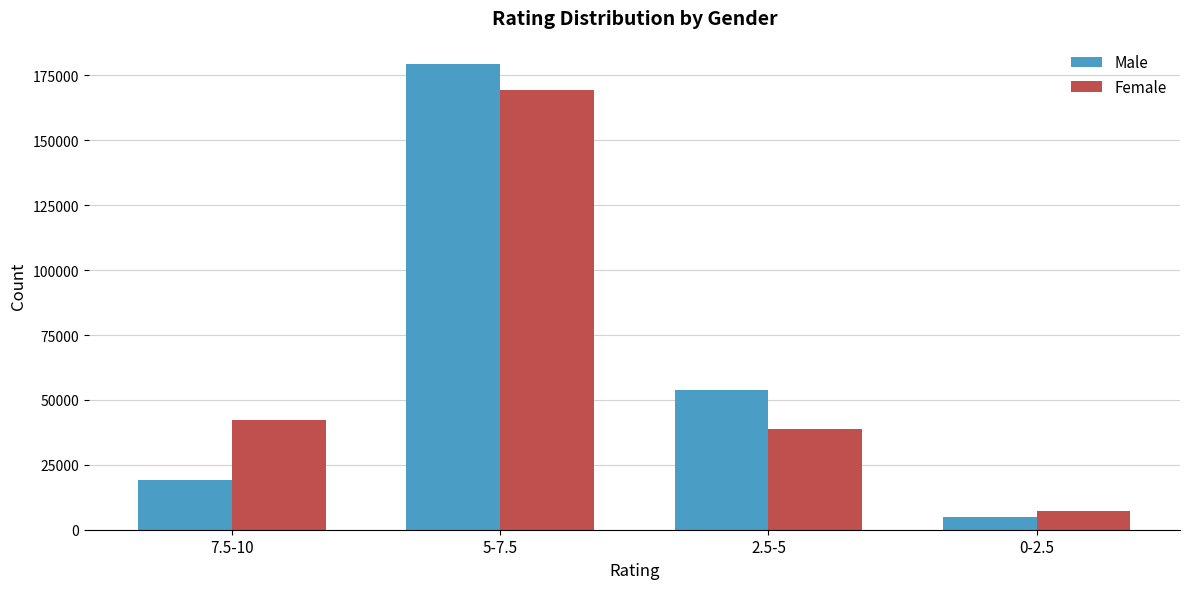

Rank the series by their maximum value, from lowest to highest.

Female, Male